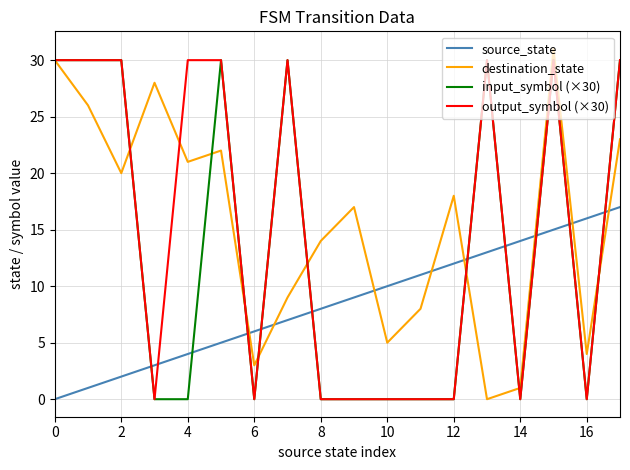

What is the maximum value shown in the chart?

31